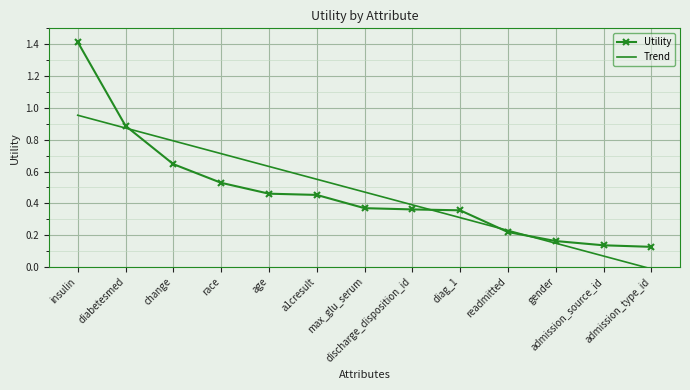

What position from the right is readmitted?

4